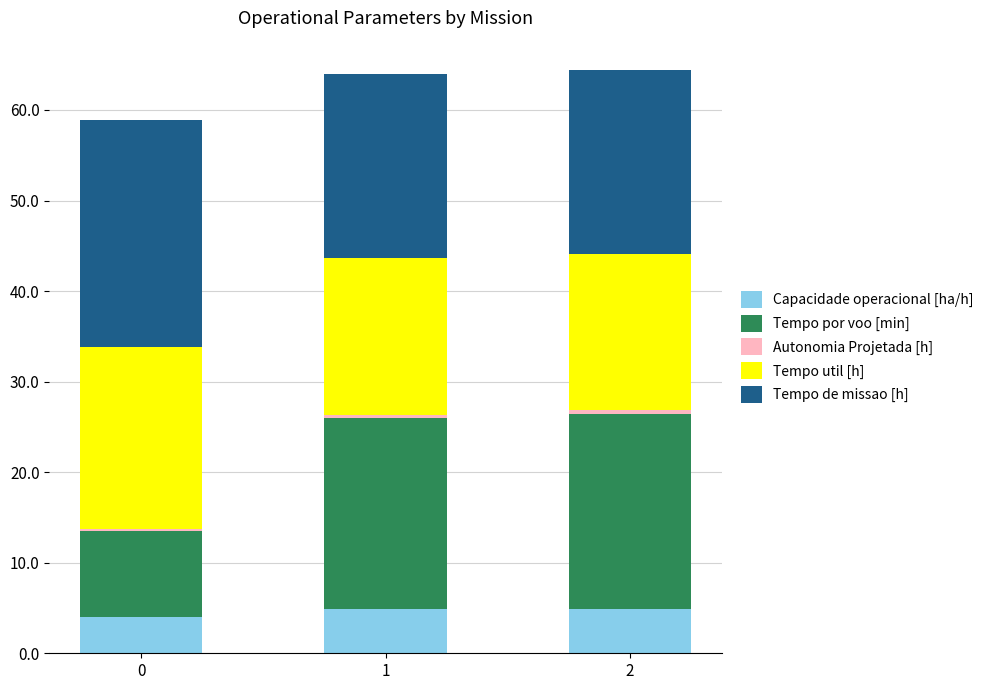

Is it true that Capacidade operacional [ha/h] equals 2.7 at 2?

False